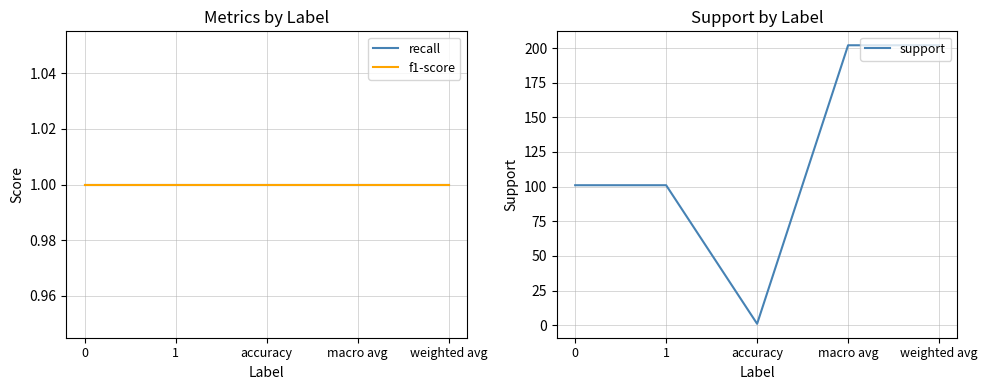

Which category has the highest value across all series?

macro avg